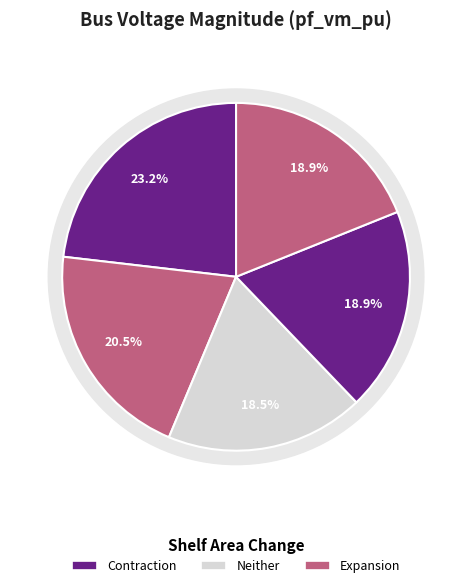

To the nearest percent, what portion does Bus_4 represent?

19%